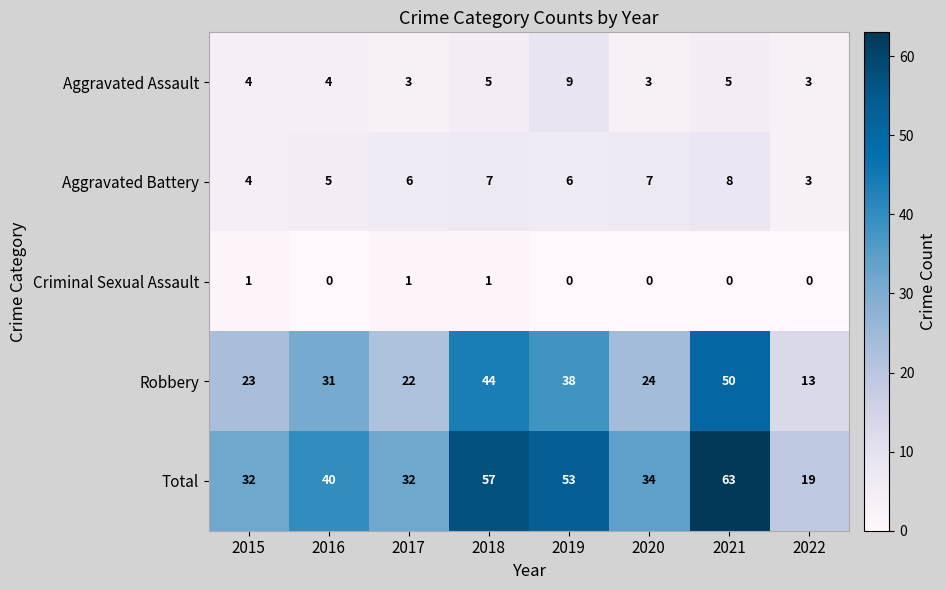

At which category does the chart reach its peak across all series?

2021